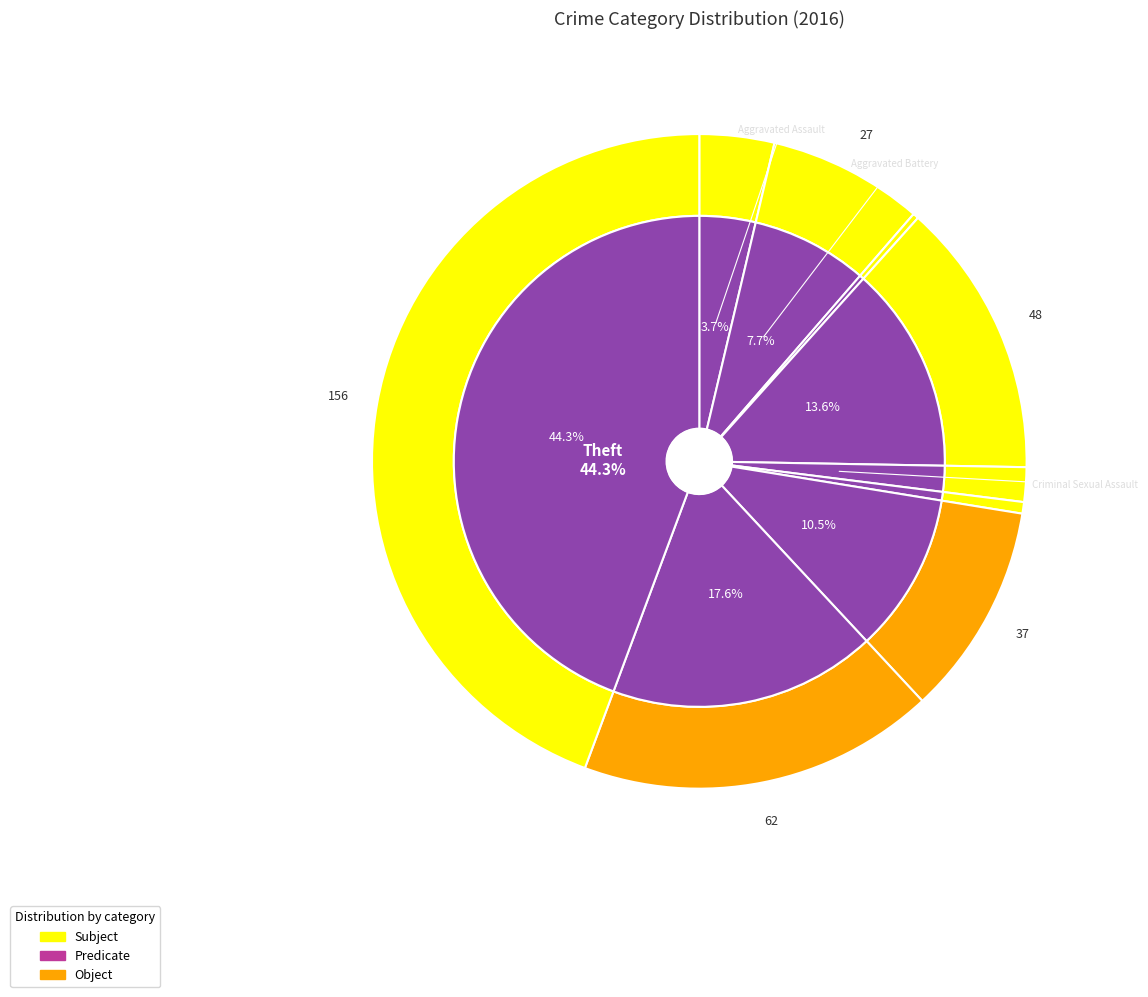

To the nearest percent, what is the combined percentage of Burglary and Arson?

14%